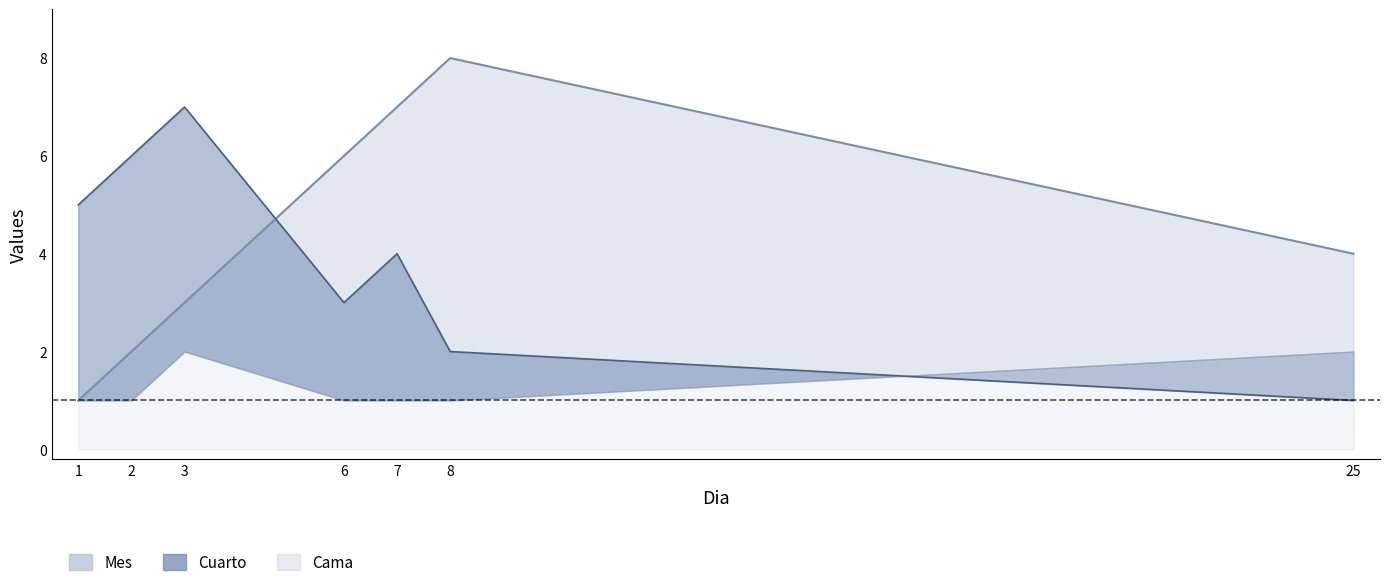

What is the value of the Mes point at the 6th from the left?

8